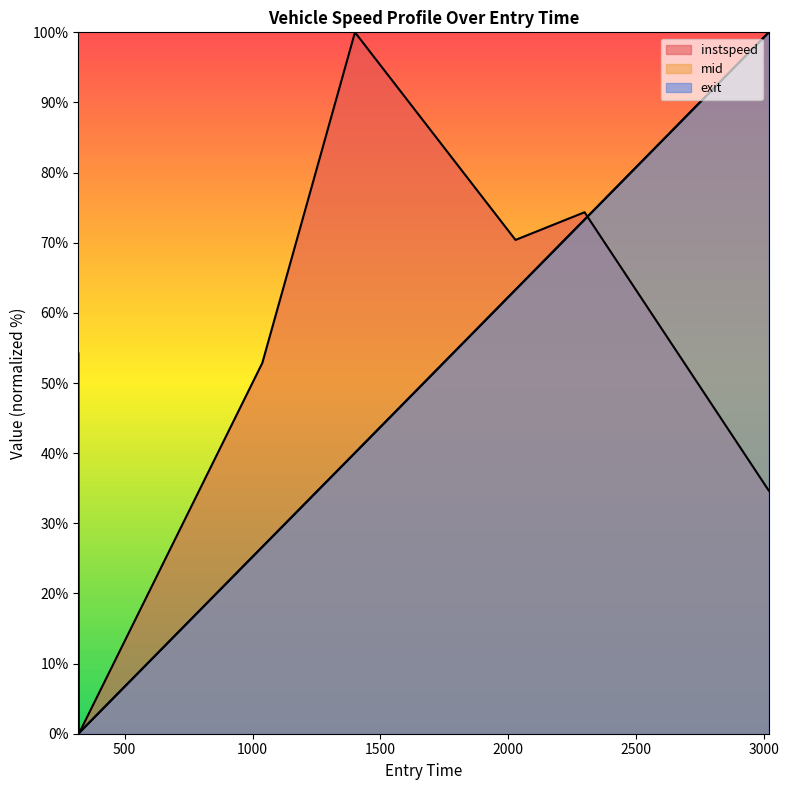

Between which two adjacent categories do instspeed and exit first intersect?

318.40934415560645 and 320.59788119846655